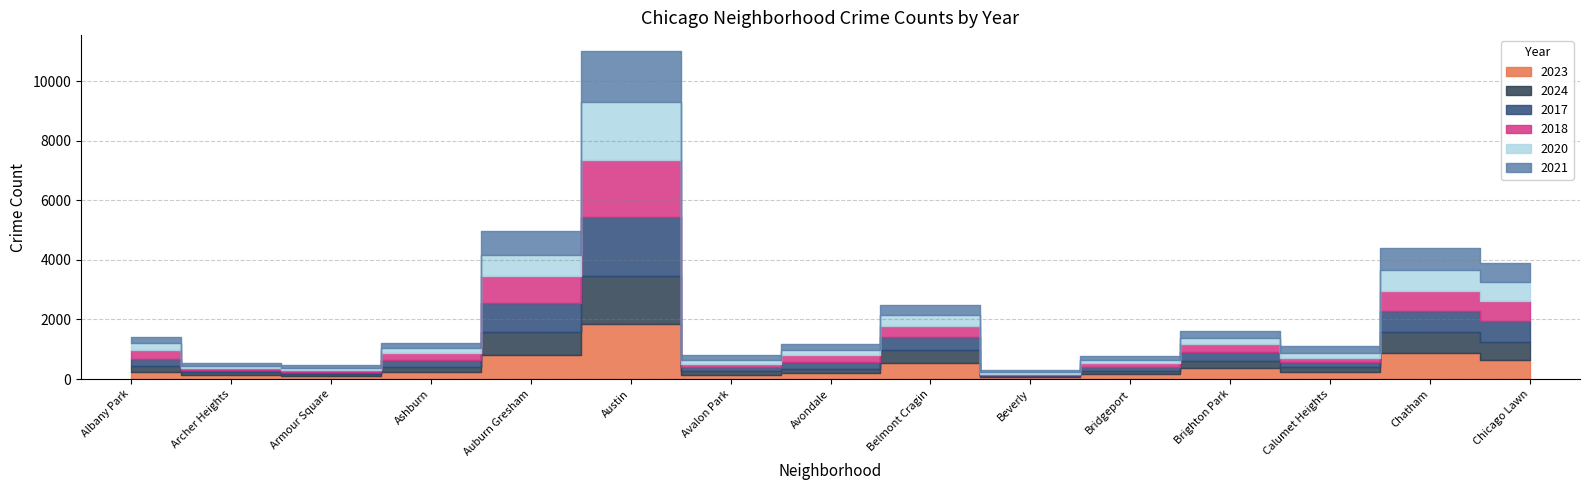

True or false: 2024 has more than 0 interior local peaks.

True